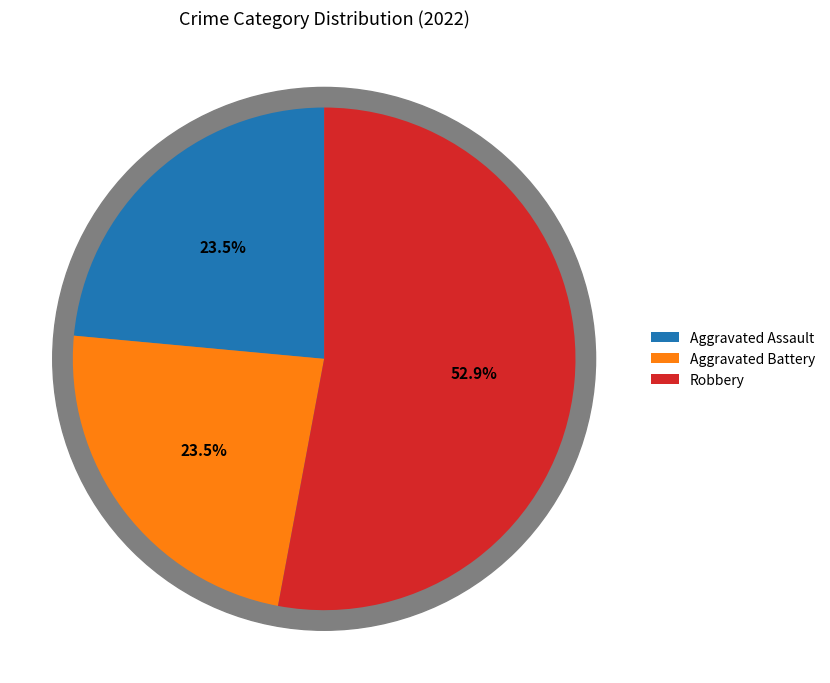

True or false: Aggravated Battery accounts for 24% of the total.

True